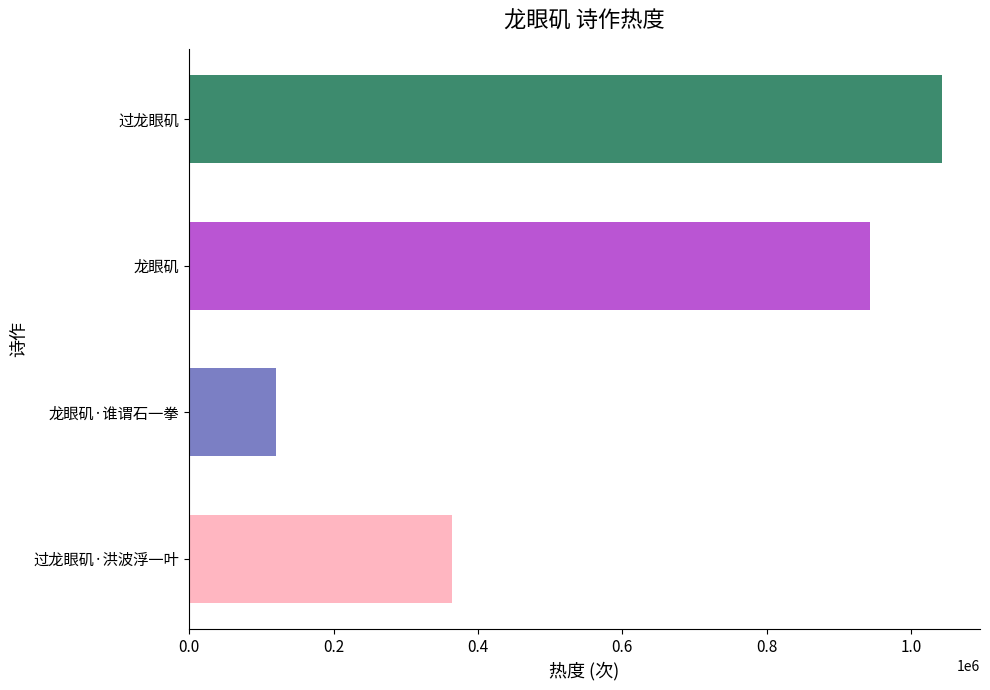

What is the average value?

617676